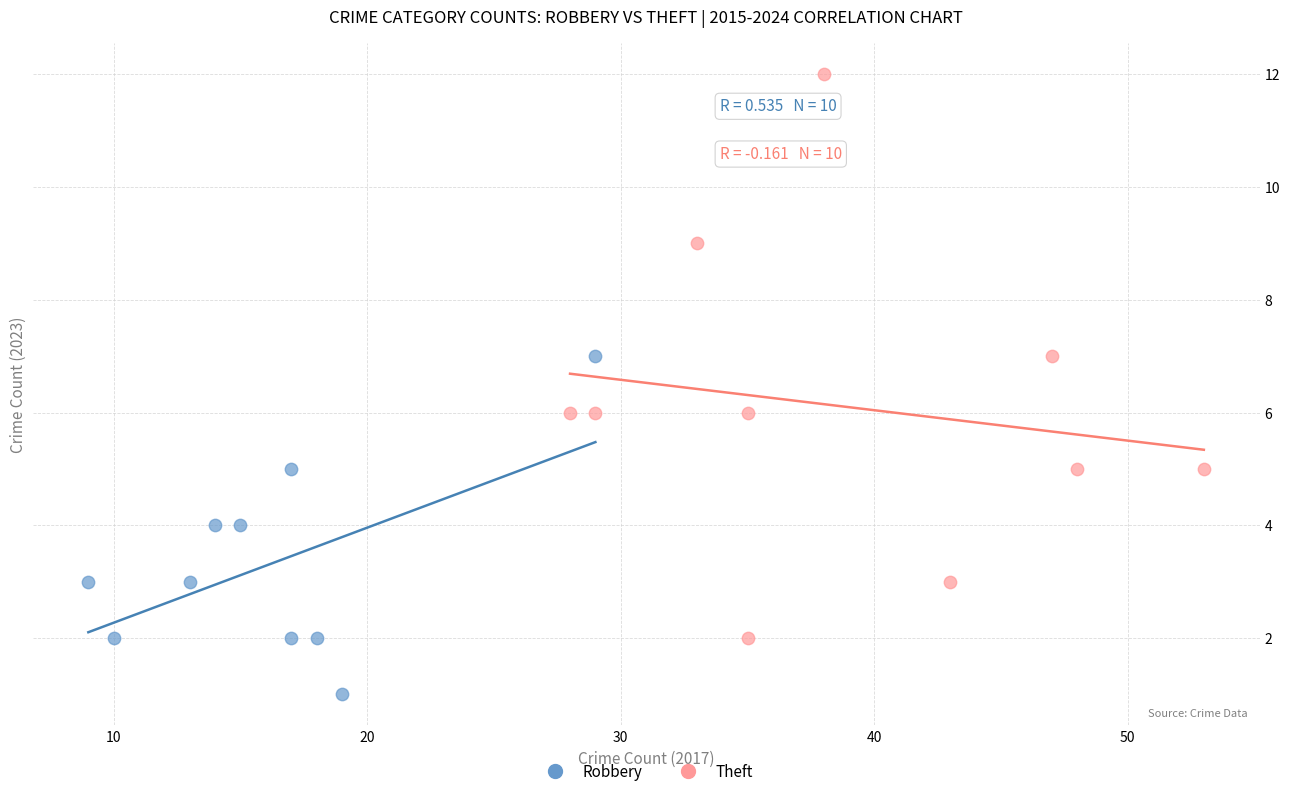

Which series reaches the maximum Y coordinate?

Theft